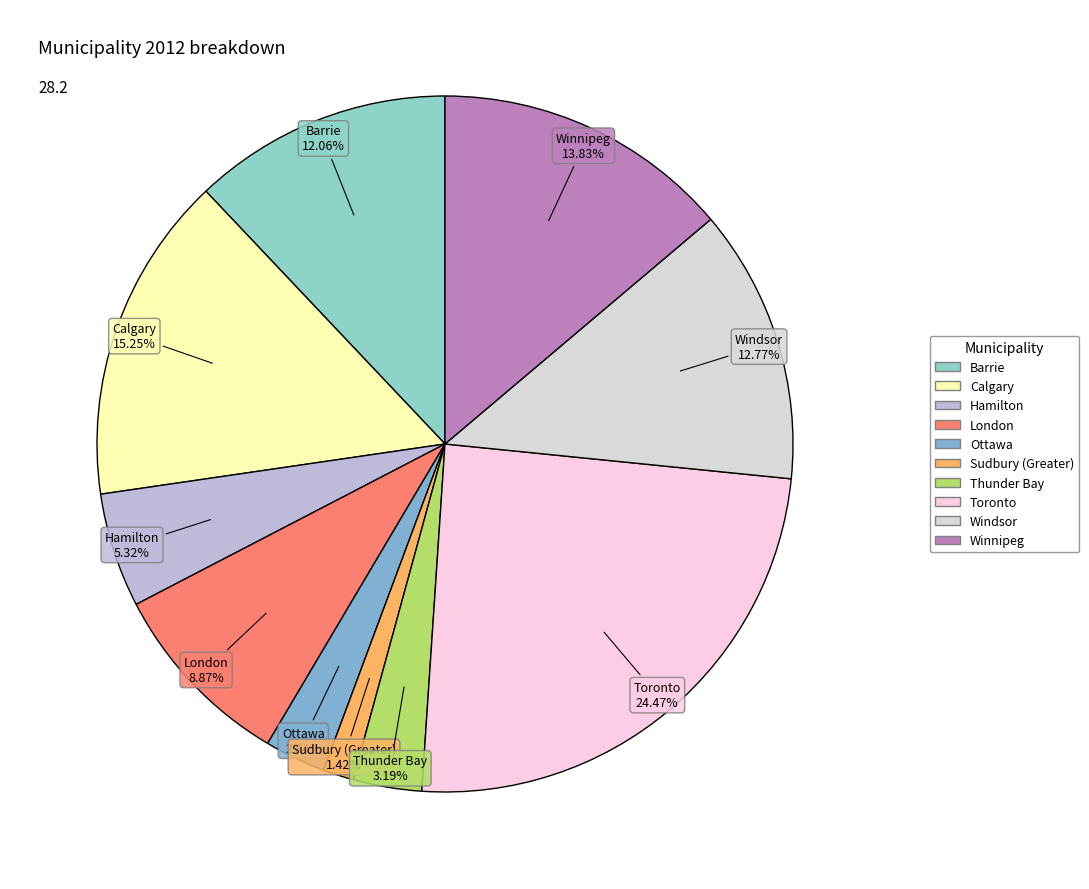

How many slices are in this pie chart?

10